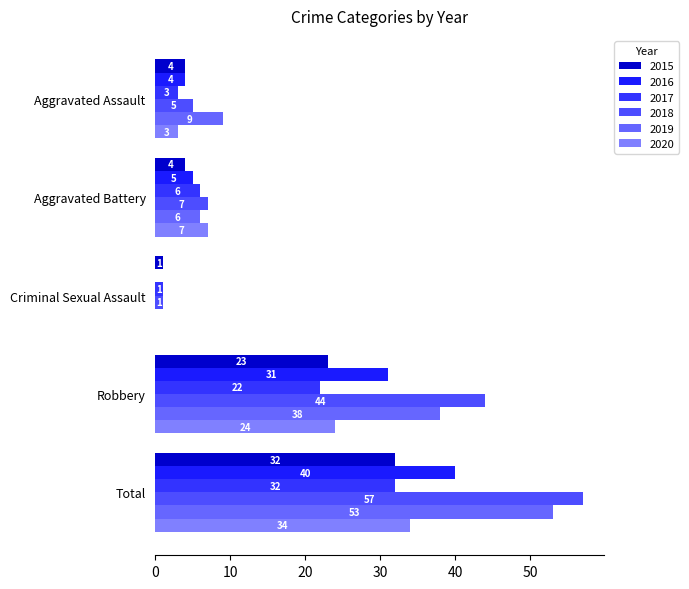

Count the number of categories in the chart.

5